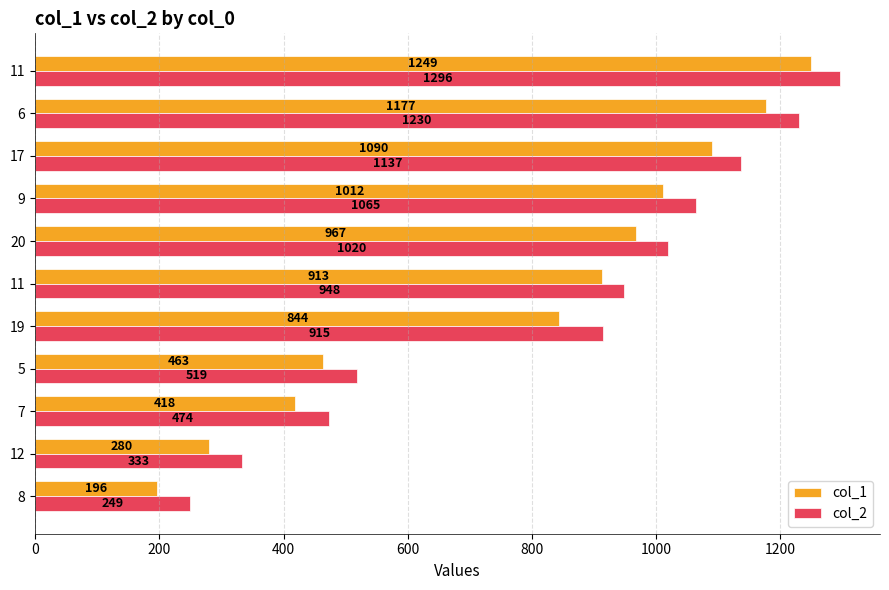

What is the greatest value displayed?

1296